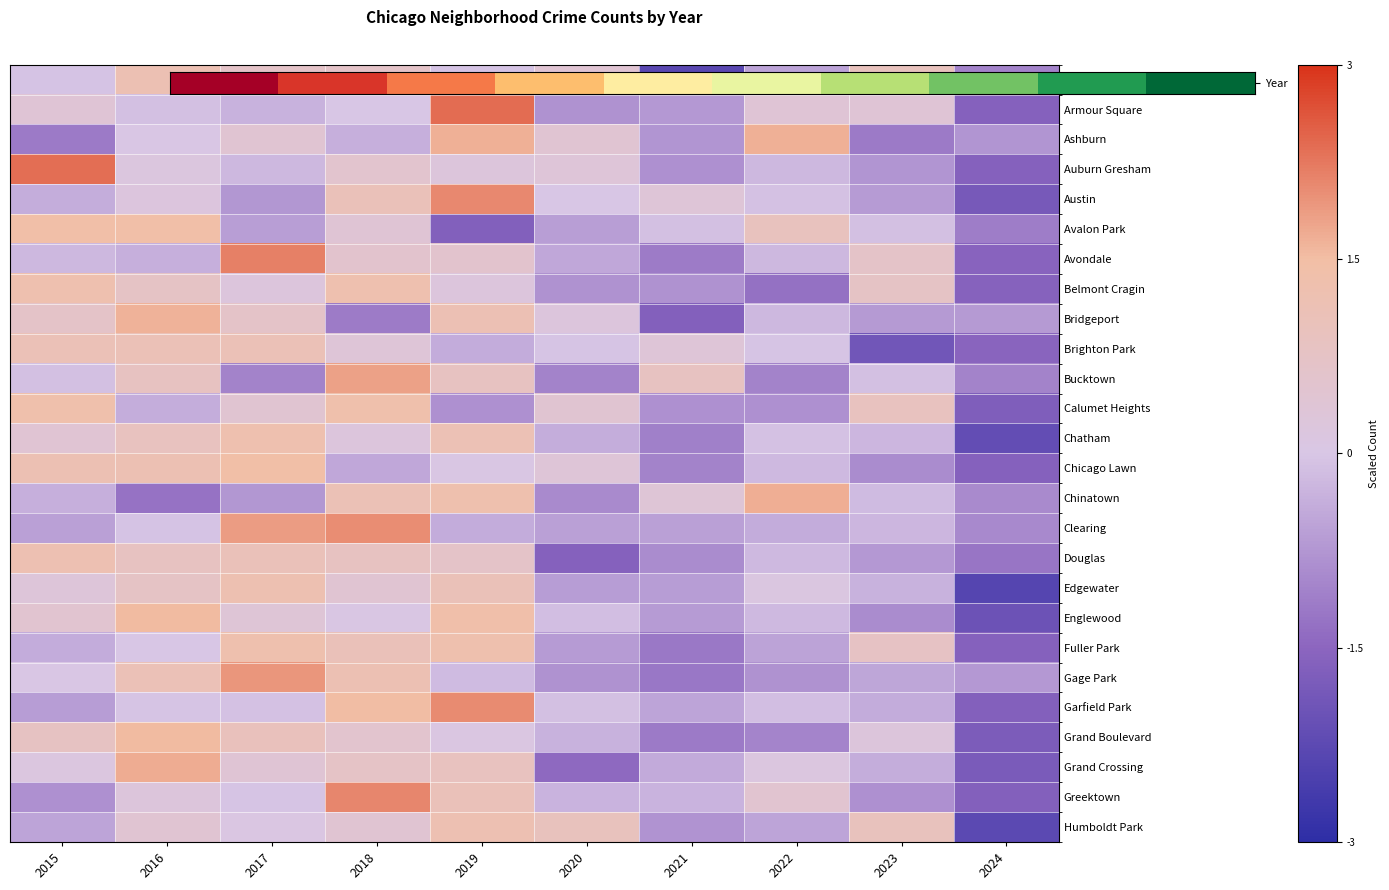

What is the spread (max minus min) of values at 2016?

3.0